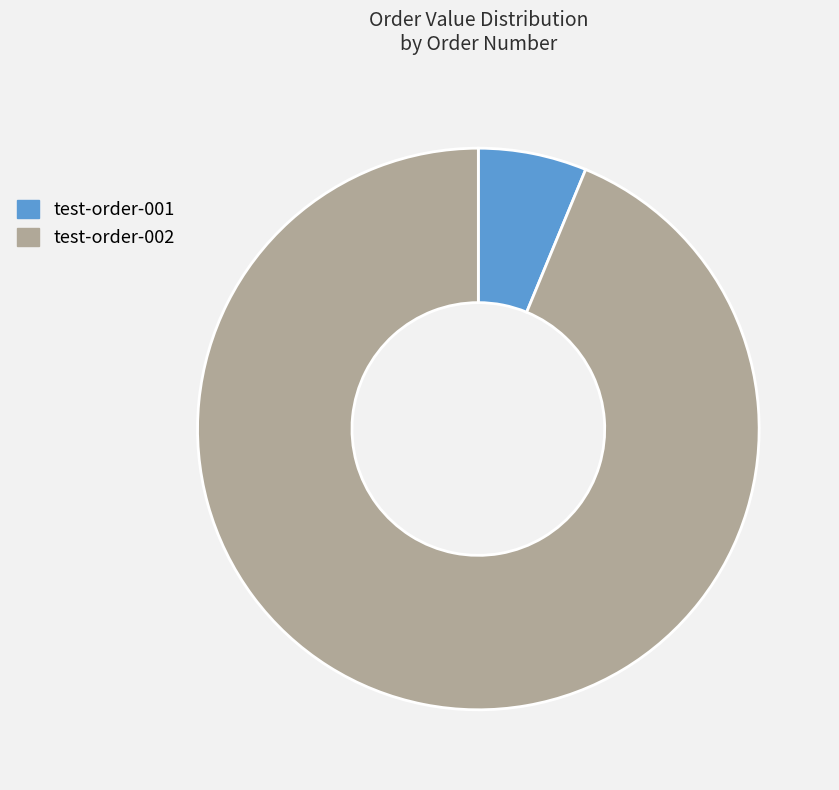

Does any single category account for the majority?

Yes